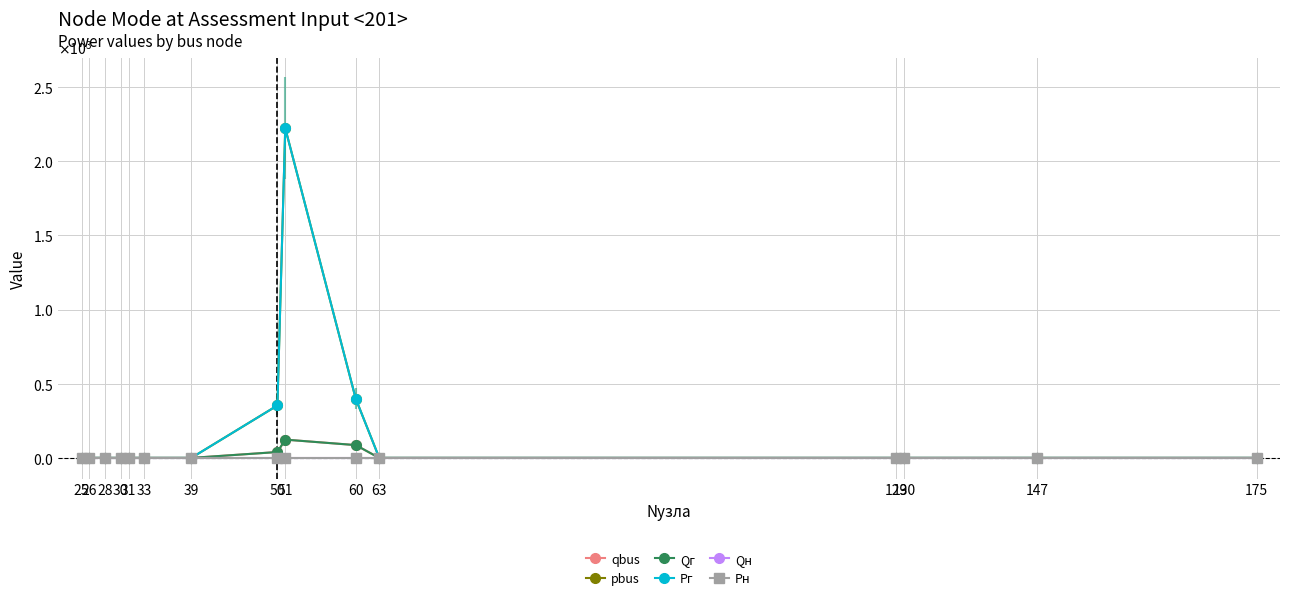

Does the chart have visible grid lines?

Yes